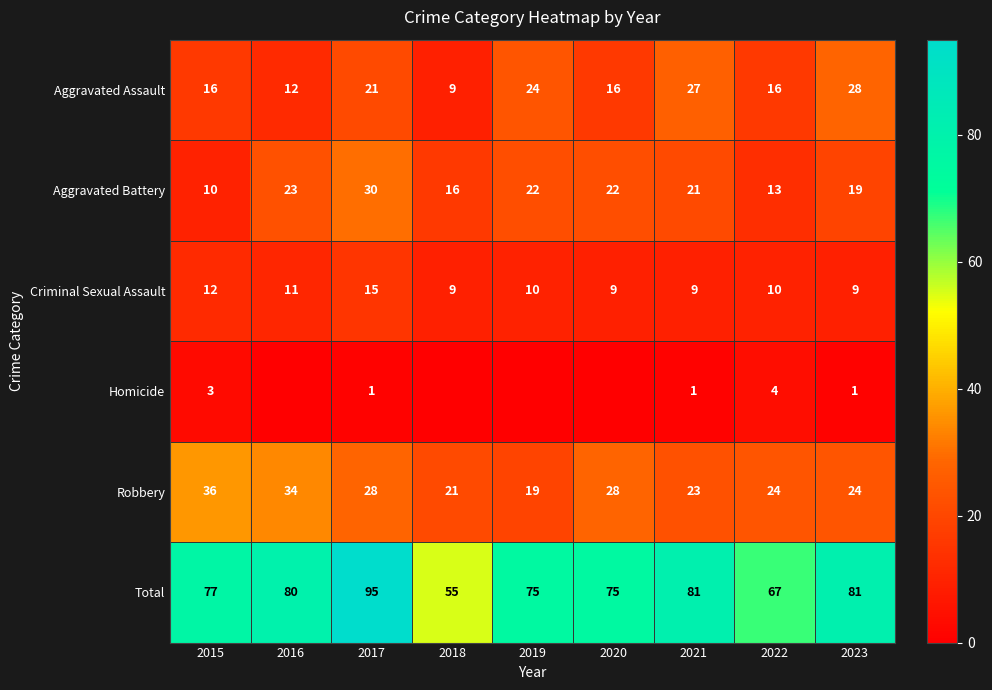

The Aggravated Assault series shows 24 at 2022. True or false?

False